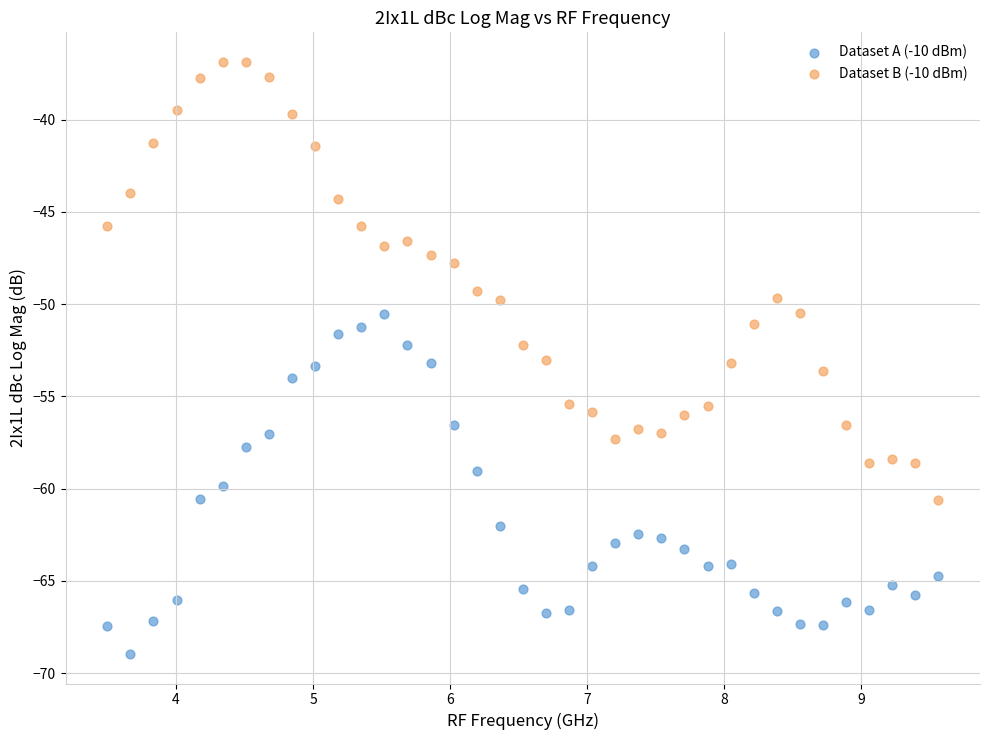

Which series reaches the minimum Y coordinate?

Dataset A (-10 dBm)